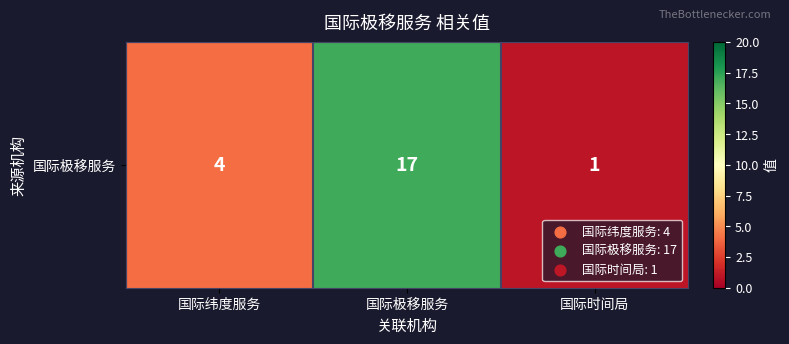

Reading right to left, list all the values displayed in this chart.

国际时间局=1	国际极移服务=17	国际纬度服务=4